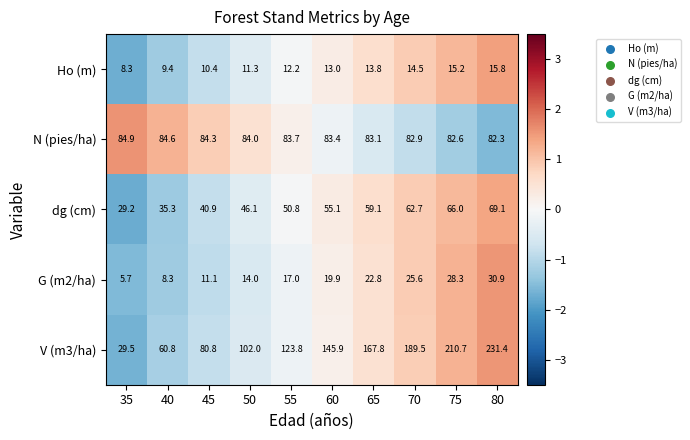

What is the smallest value displayed?

5.7